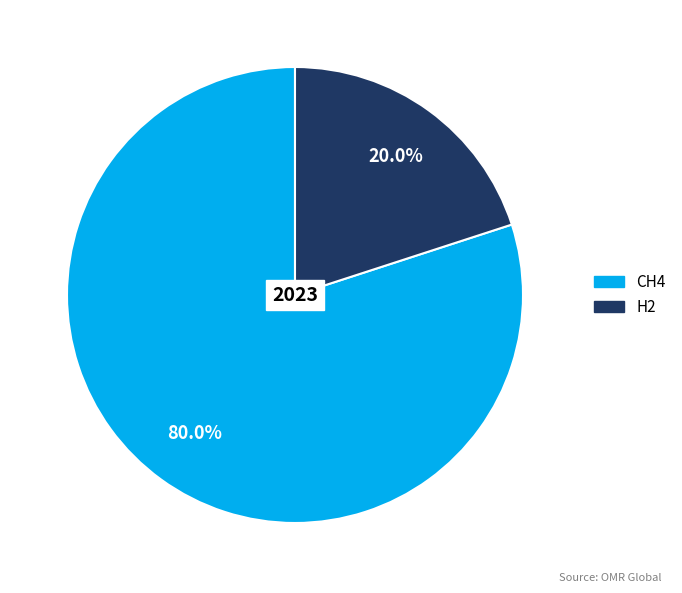

To the nearest percent, what portion does H2 represent?

20%